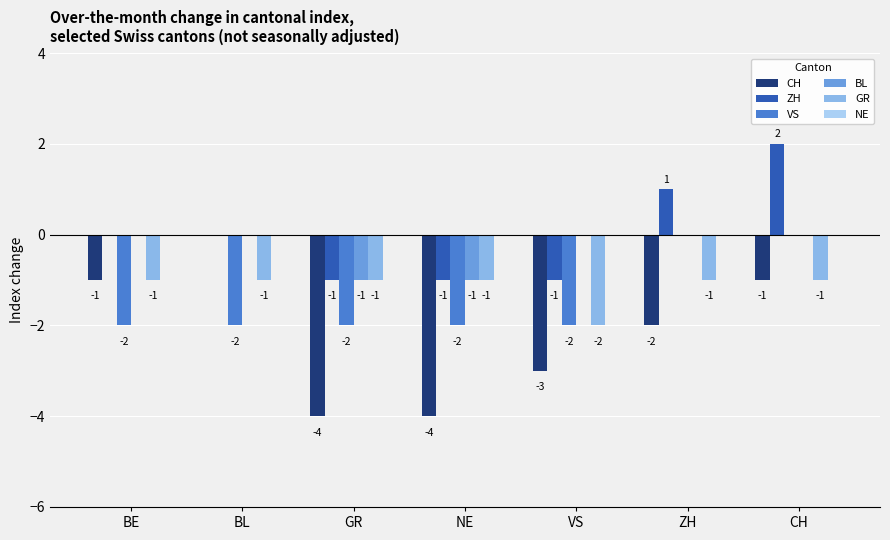

Which series has the largest total across all categories?

ZH